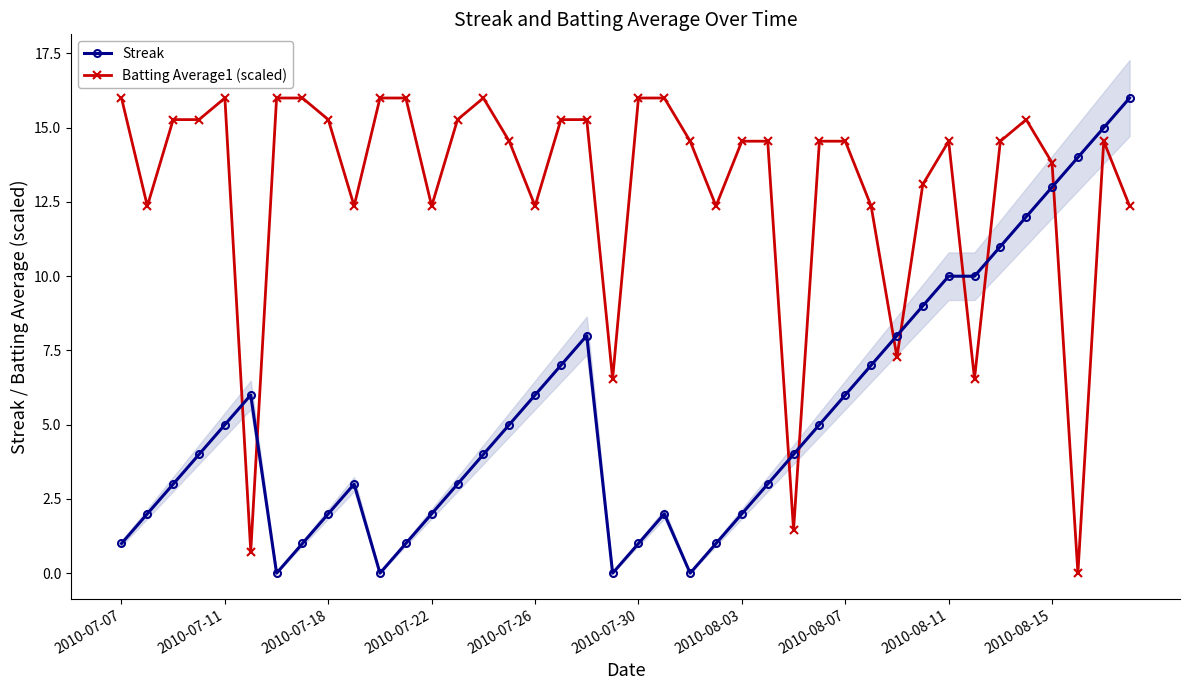

True or false: Streak has a value of 6.0 at 2010-08-07.

True